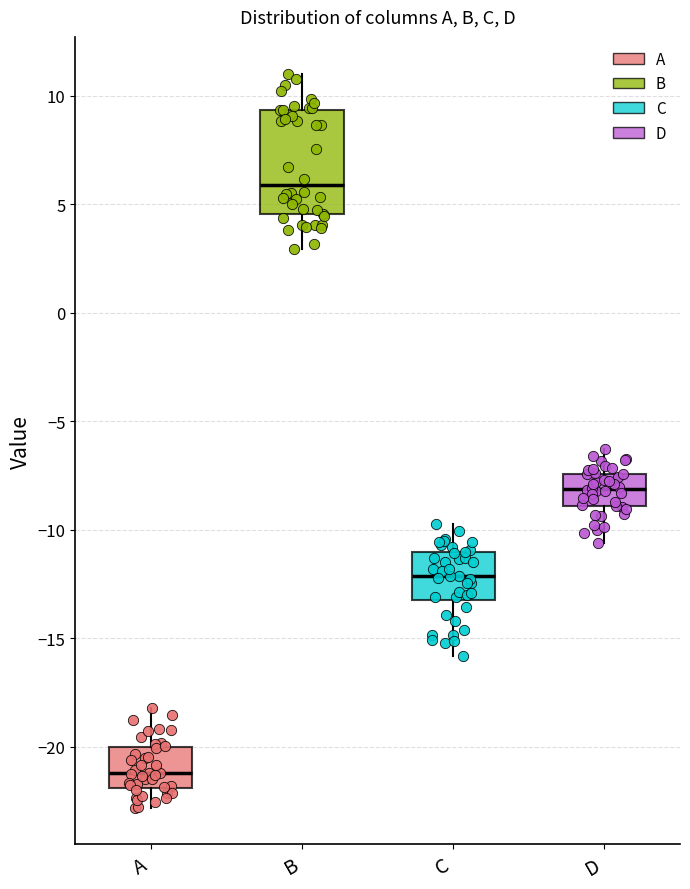

Where does the median line of the box for C sit on the y-axis? The values are not printed on the chart, so give them approximately, as read against the axis.

-12.0